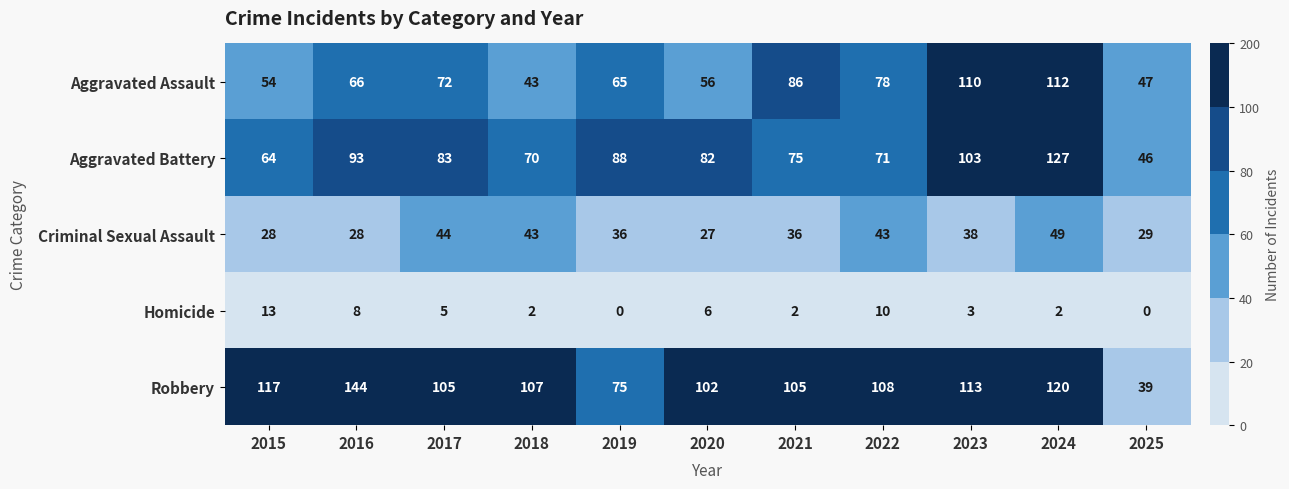

What is the sum of all Robbery values?

1135